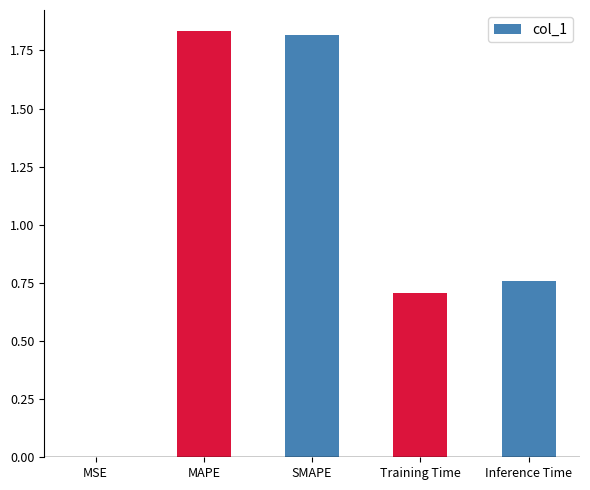

What value does the data have at Training Time?

0.7